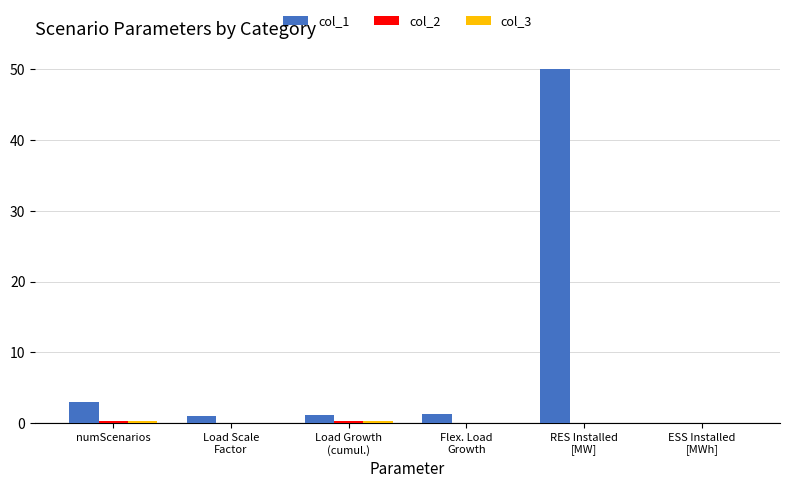

What is the maximum value shown in the chart?

50.0